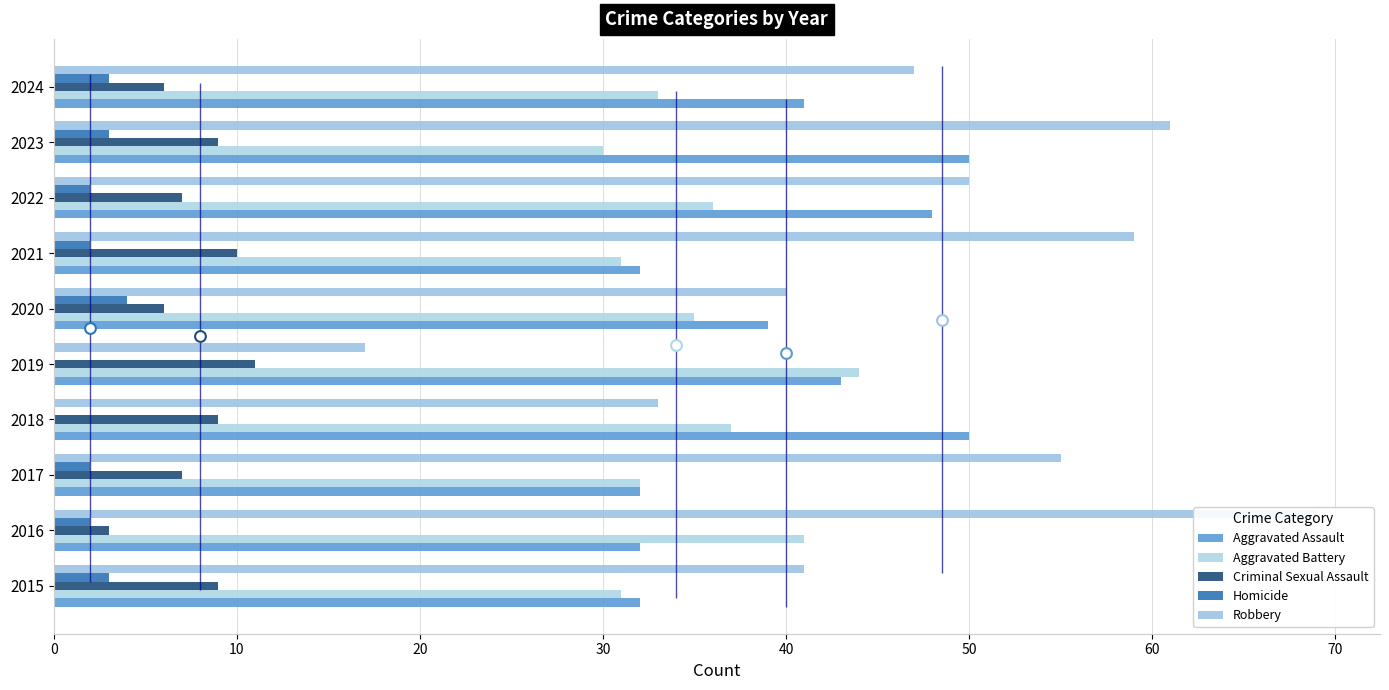

Which series reaches the minimum Y coordinate?

Homicide